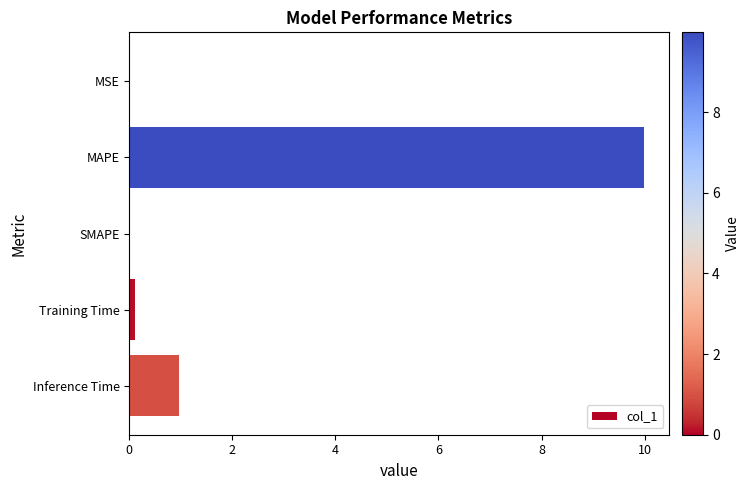

Which label corresponds to the largest value in the chart?

MAPE